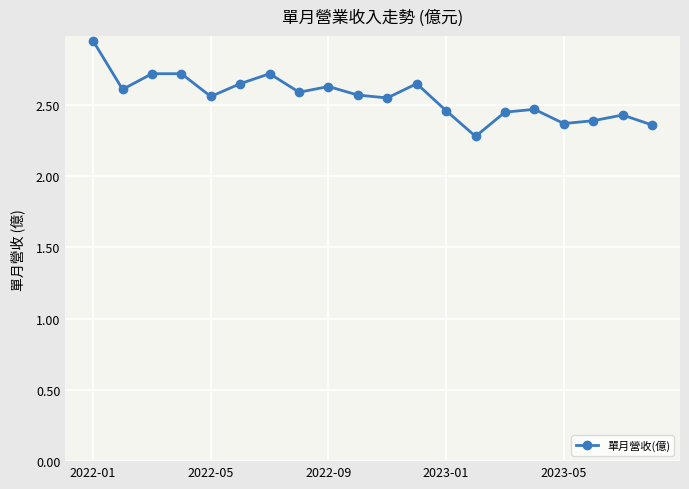

What is the difference between the maximum and second lowest values?

0.6